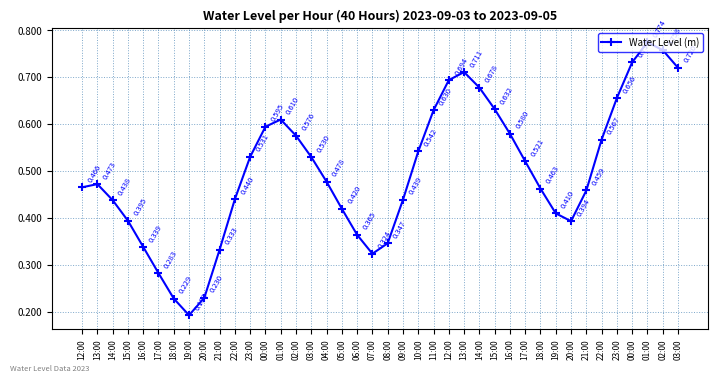

What is the sum of the values at 20:00 and 00:00?

0.8